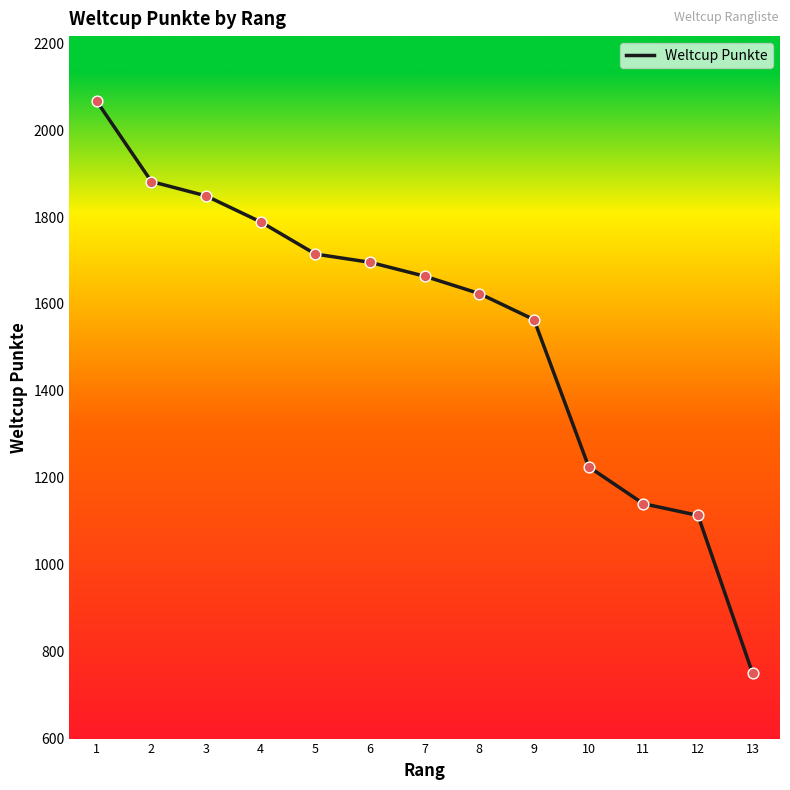

Which has a higher value, 4 or 12?

4